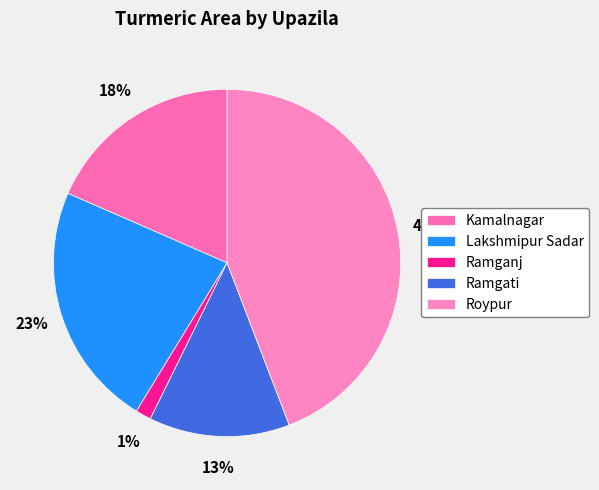

Is there any slice that represents more than half of the pie?

No